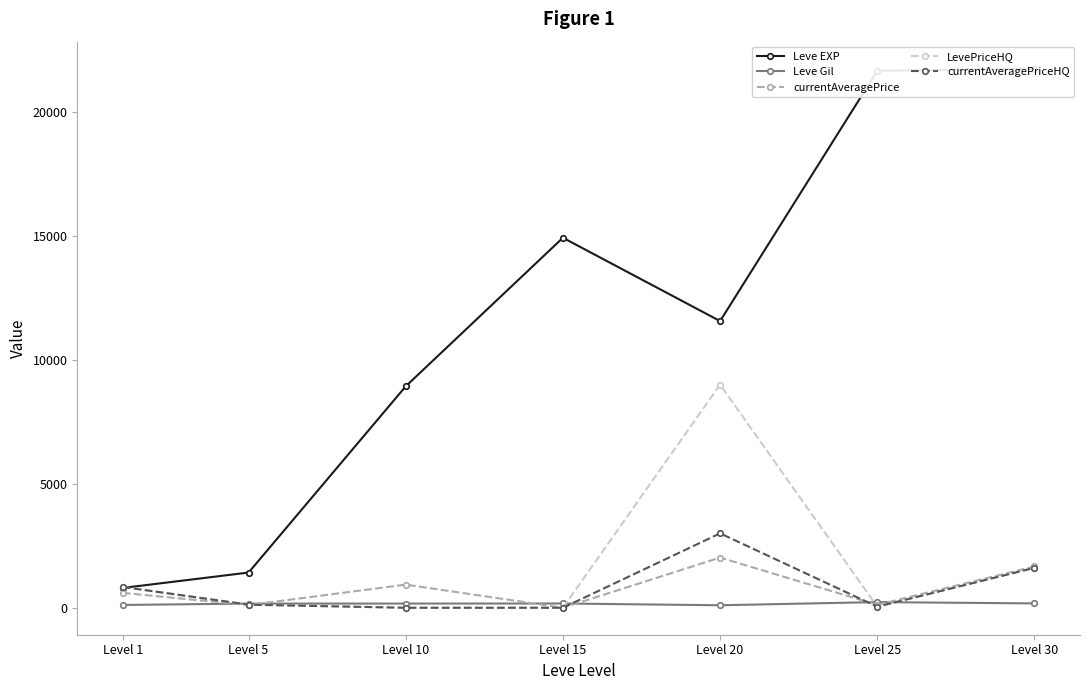

Which series changed the most between Level 5 and Level 30?

Leve EXP